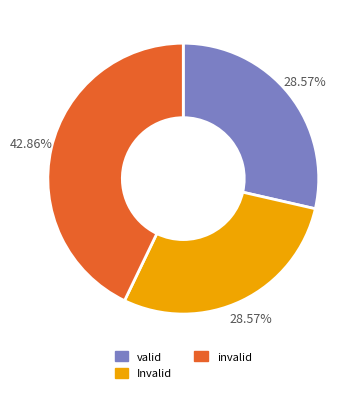

What is the ratio of the value at Invalid to the value at valid?

1.0